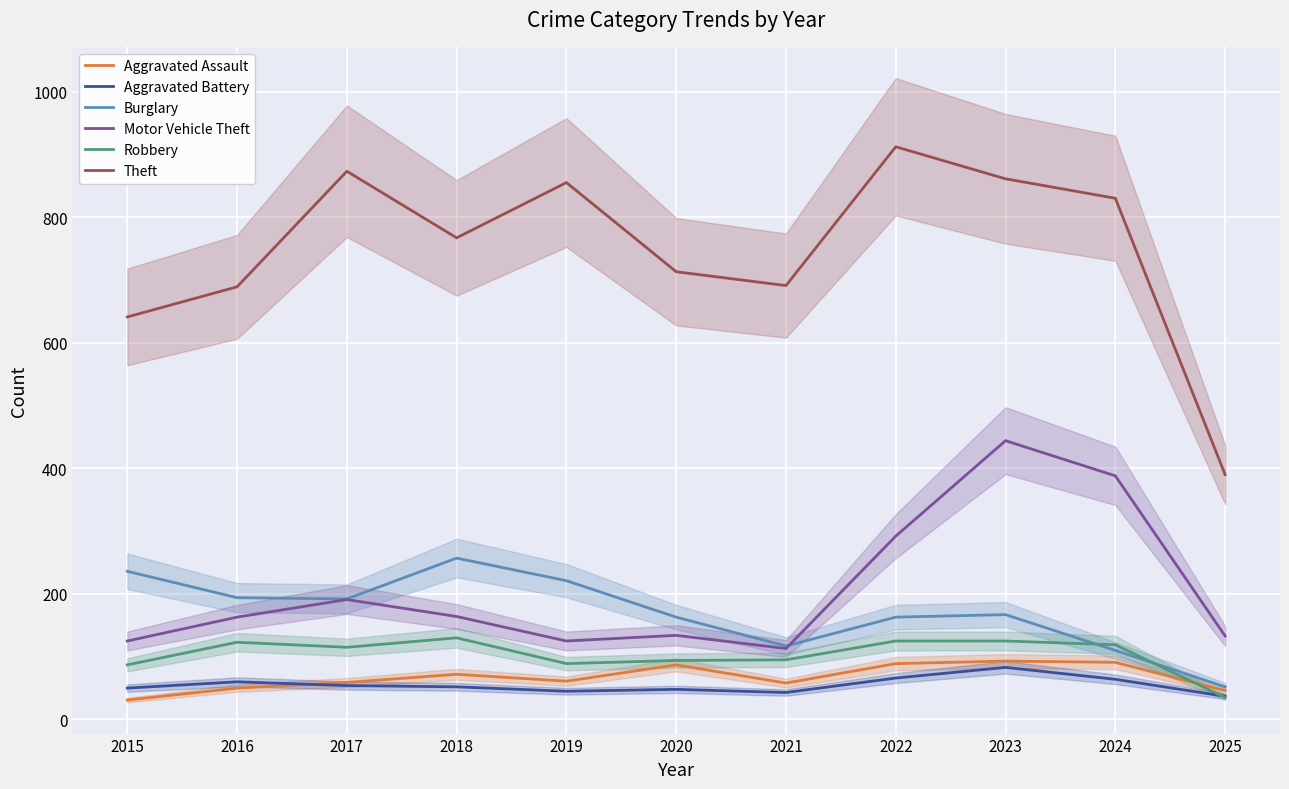

The value of Burglary at 2019 is 386. True or false?

False